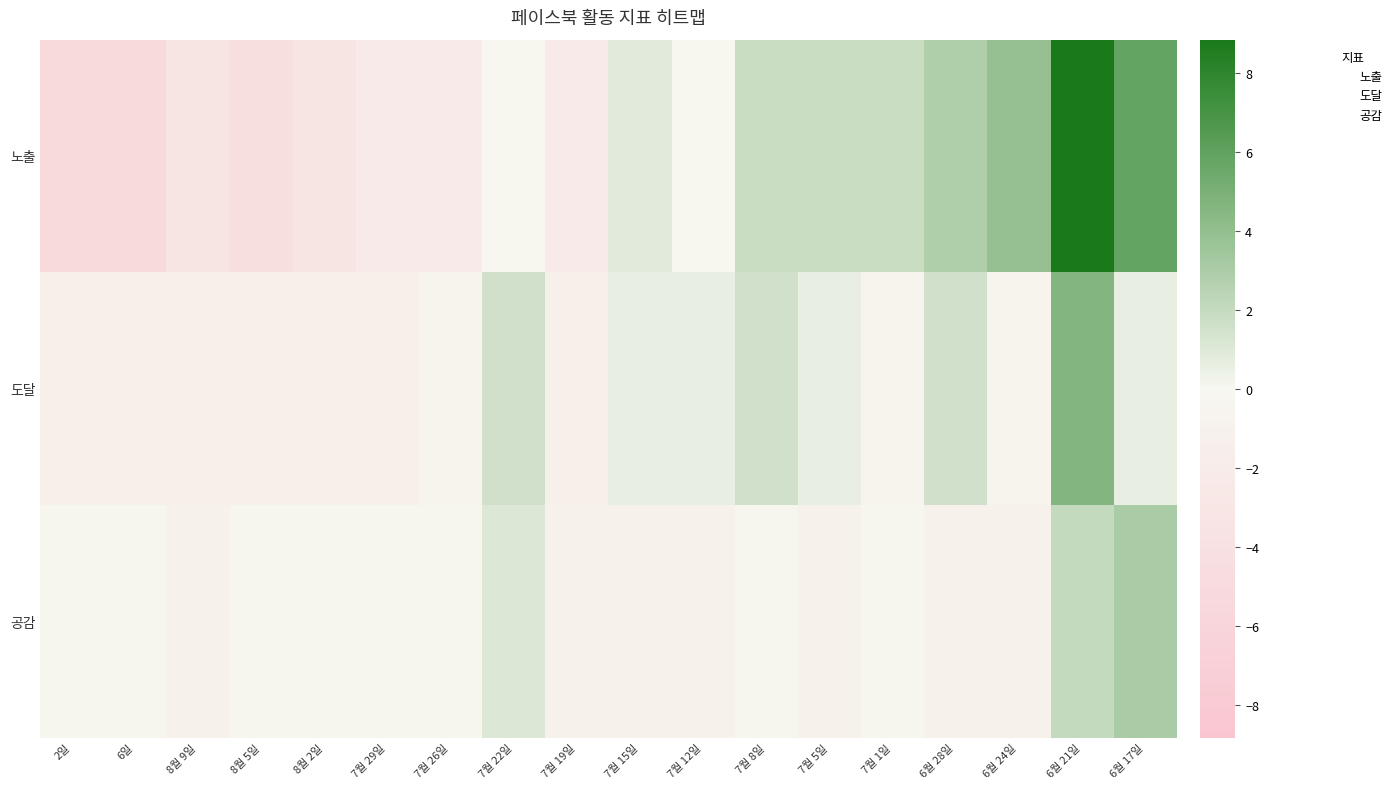

How many categories are shown in the chart?

18